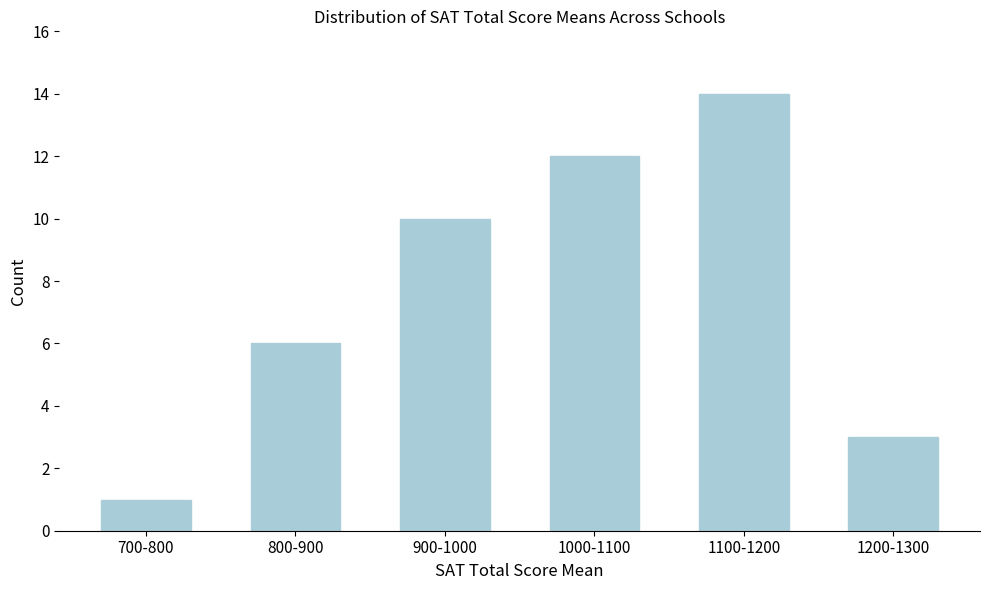

Reading left to right, transcribe all the data shown in this chart.

1	6	10	12	14	3